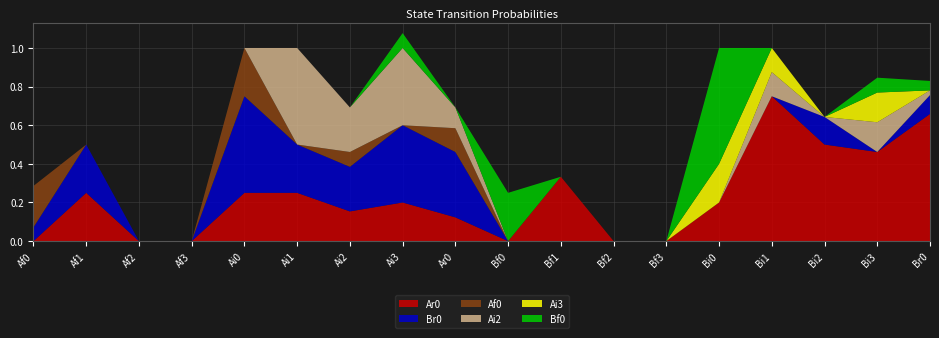

Reading left to right, list all the values displayed in this chart.

Ar0: Af0=0.0	Af1=0.2	Af2=0.0	Af3=0.0	Ai0=0.2	Ai1=0.2	Ai2=0.2	Ai3=0.2	Ar0=0.1	Bf0=0.0	Bf1=0.3	Bf2=0.0	Bf3=0.0	Bi0=0.2	Bi1=0.8	Bi2=0.5	Bi3=0.5	Br0=0.7
Br0: Af0=0.1	Af1=0.2	Af2=0.0	Af3=0.0	Ai0=0.5	Ai1=0.2	Ai2=0.2	Ai3=0.4	Ar0=0.3	Bf0=0.0	Bf1=0.0	Bf2=0.0	Bf3=0.0	Bi0=0.0	Bi1=0.0	Bi2=0.1	Bi3=0.0	Br0=0.1
Af0: Af0=0.2	Af1=0.0	Af2=0.0	Af3=0.0	Ai0=0.2	Ai1=0.0	Ai2=0.1	Ai3=0.0	Ar0=0.1	Bf0=0.0	Bf1=0.0	Bf2=0.0	Bf3=0.0	Bi0=0.0	Bi1=0.0	Bi2=0.0	Bi3=0.0	Br0=0.0
Ai2: Af0=0.0	Af1=0.0	Af2=0.0	Af3=0.0	Ai0=0.0	Ai1=0.5	Ai2=0.2	Ai3=0.4	Ar0=0.1	Bf0=0.0	Bf1=0.0	Bf2=0.0	Bf3=0.0	Bi0=0.0	Bi1=0.1	Bi2=0.0	Bi3=0.2	Br0=0.0
Ai3: Af0=0.0	Af1=0.0	Af2=0.0	Af3=0.0	Ai0=0.0	Ai1=0.0	Ai2=0.0	Ai3=0.0	Ar0=0.0	Bf0=0.0	Bf1=0.0	Bf2=0.0	Bf3=0.0	Bi0=0.2	Bi1=0.1	Bi2=0.0	Bi3=0.2	Br0=0.0
Bf0: Af0=0.0	Af1=0.0	Af2=0.0	Af3=0.0	Ai0=0.0	Ai1=0.0	Ai2=0.0	Ai3=0.1	Ar0=0.0	Bf0=0.2	Bf1=0.0	Bf2=0.0	Bf3=0.0	Bi0=0.6	Bi1=0.0	Bi2=0.0	Bi3=0.1	Br0=0.0